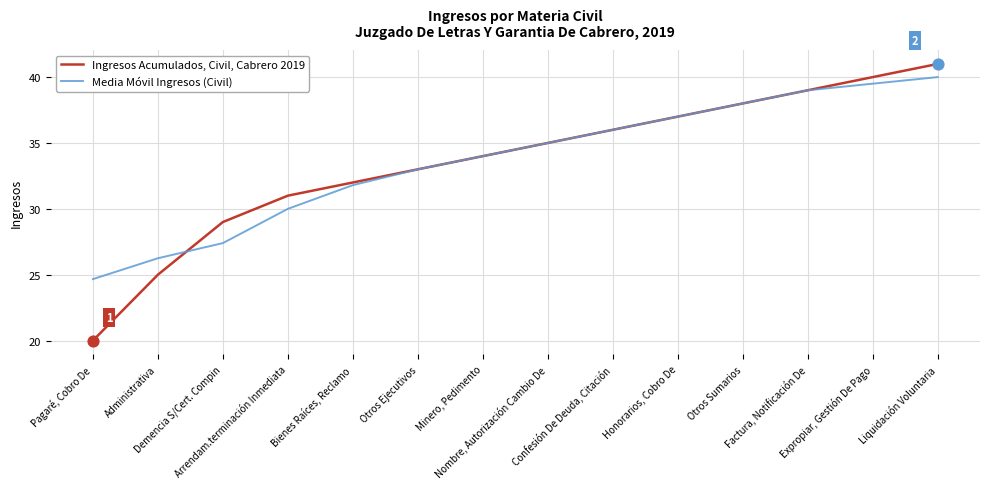

What is the total value across all series at Confesión De Deuda, Citación?

72.0